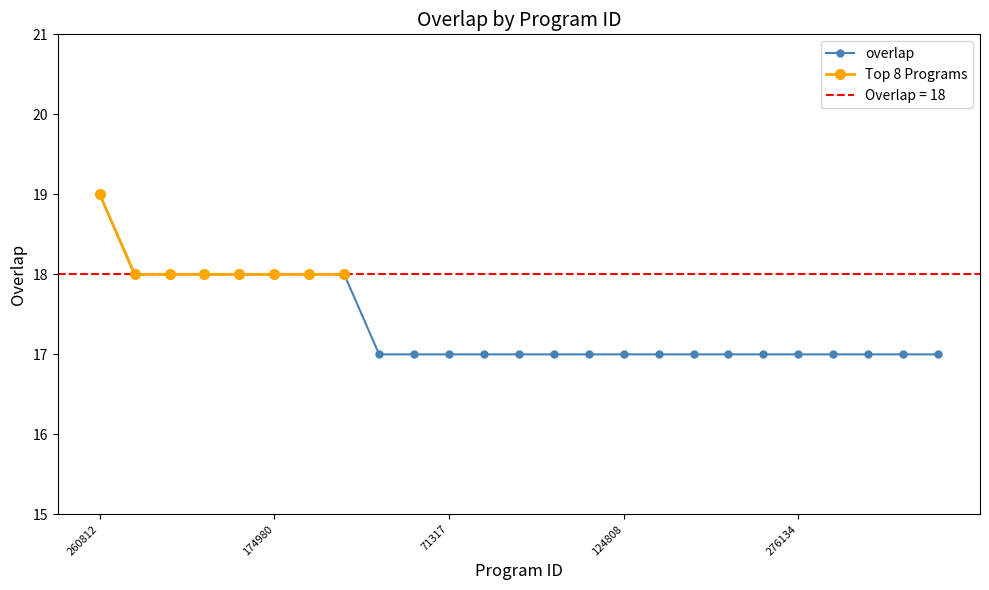

List the labels in order of value, smallest first.

5812, 60929, 71317, 87808, 90639, 90640, 116528, 124808, 160385, 171733, 204988, 258055, 276134, 321257, 329320, 331347, 342603, 2487, 50605, 126606, 168512, 174980, 326730, 351923, 260812